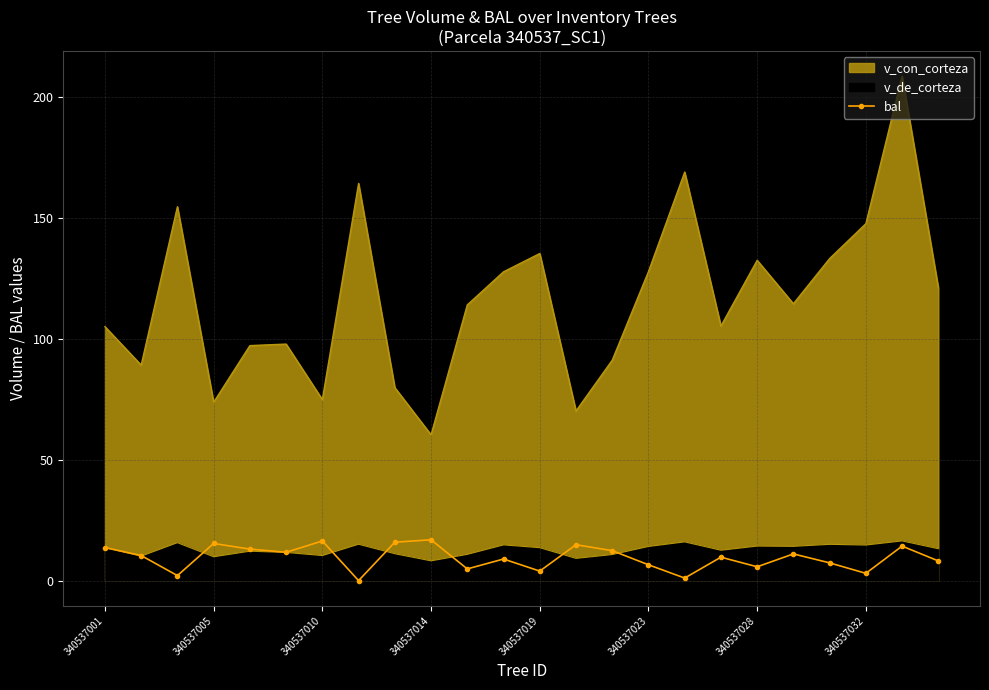

Approximately how many times larger is the value at 13 compared to 17?

1.5